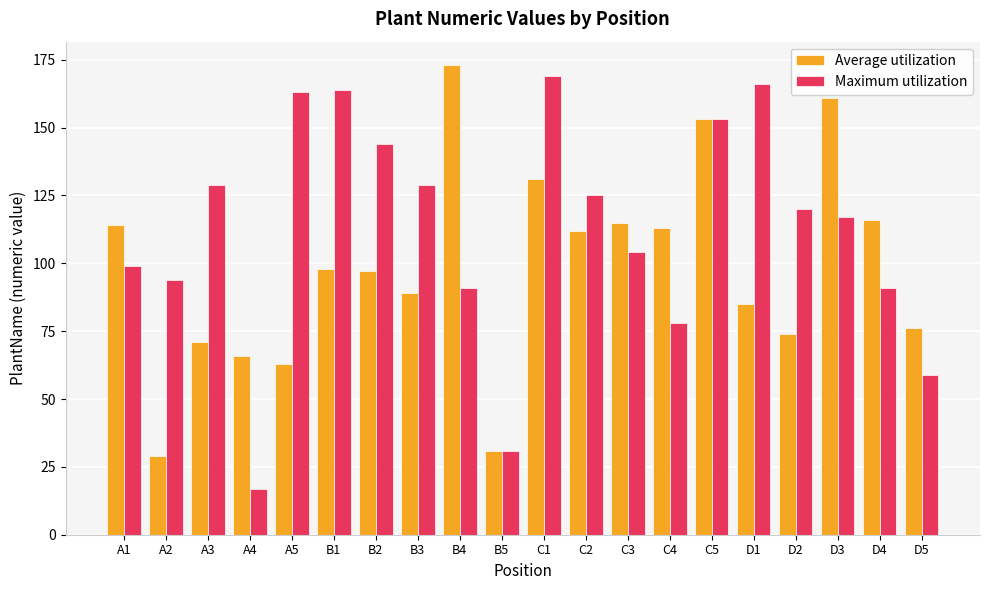

What is the maximum value for Maximum utilization?

169